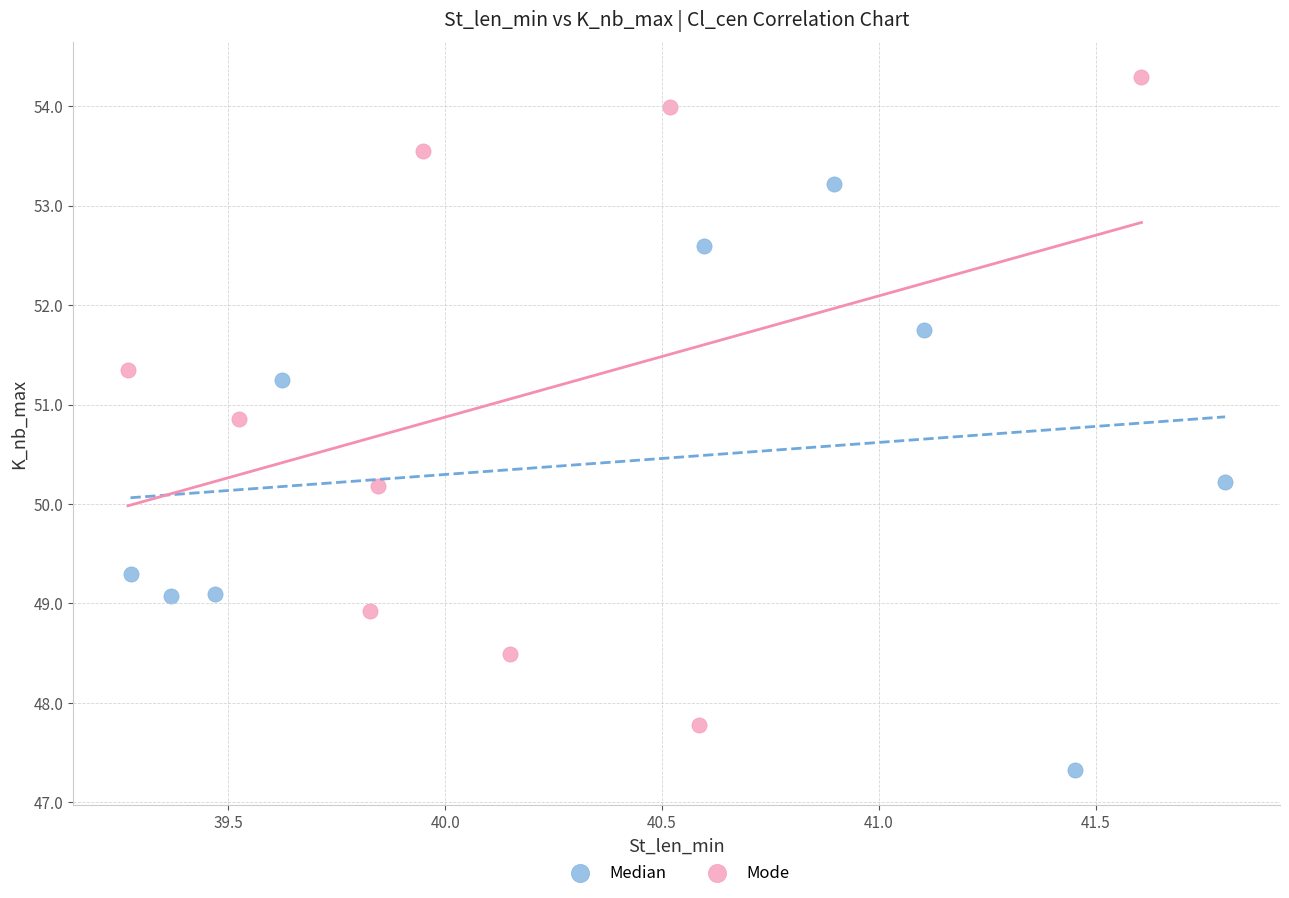

Which series has the widest spread of Y values?

Mode